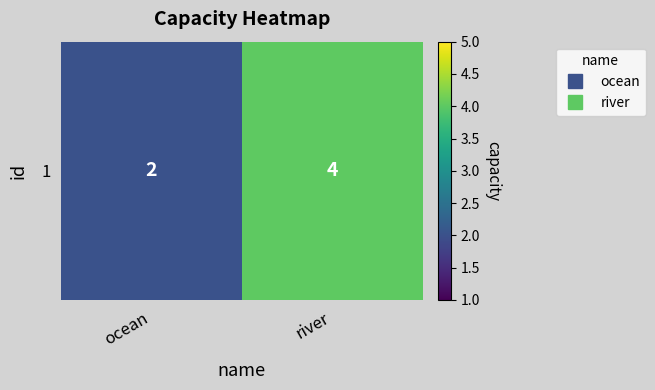

The value at ocean is 2. True or false?

True